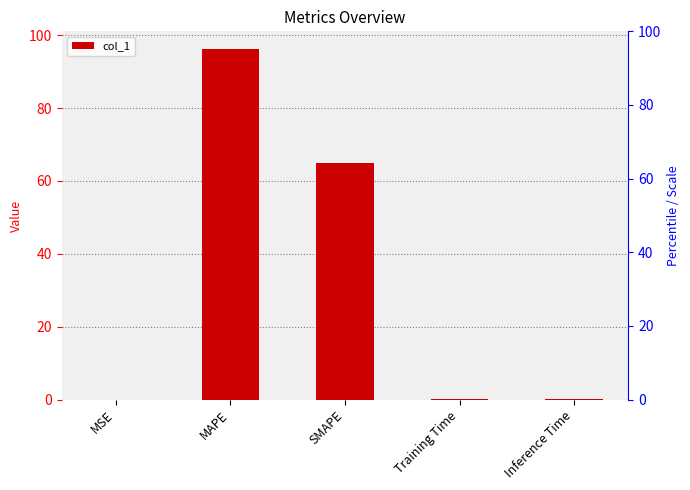

What is the average value?

32.3